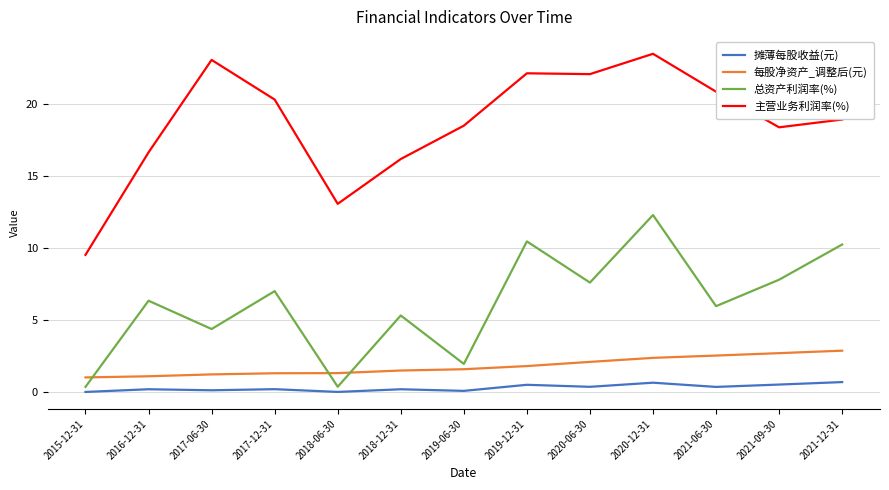

True or false: 每股净资产_调整后(元) and 主营业务利润率(%) intersect in this chart.

False